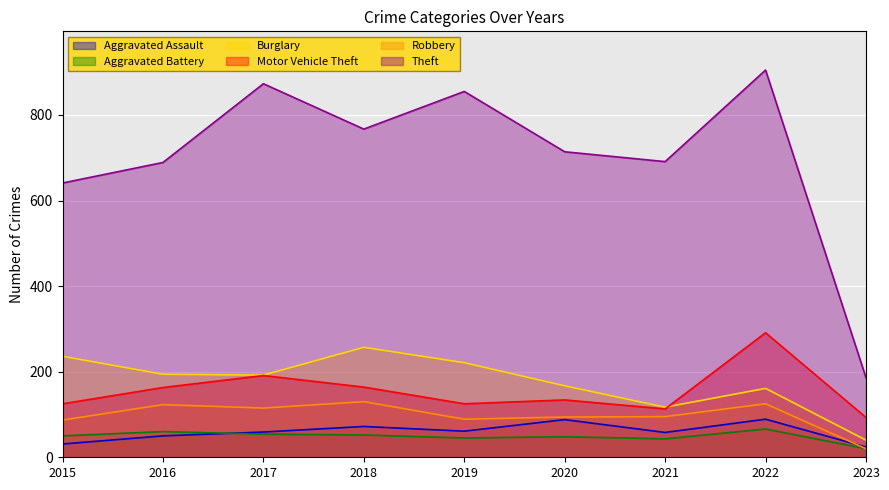

True or false: Motor Vehicle Theft has a value of 44 at 2019.

False